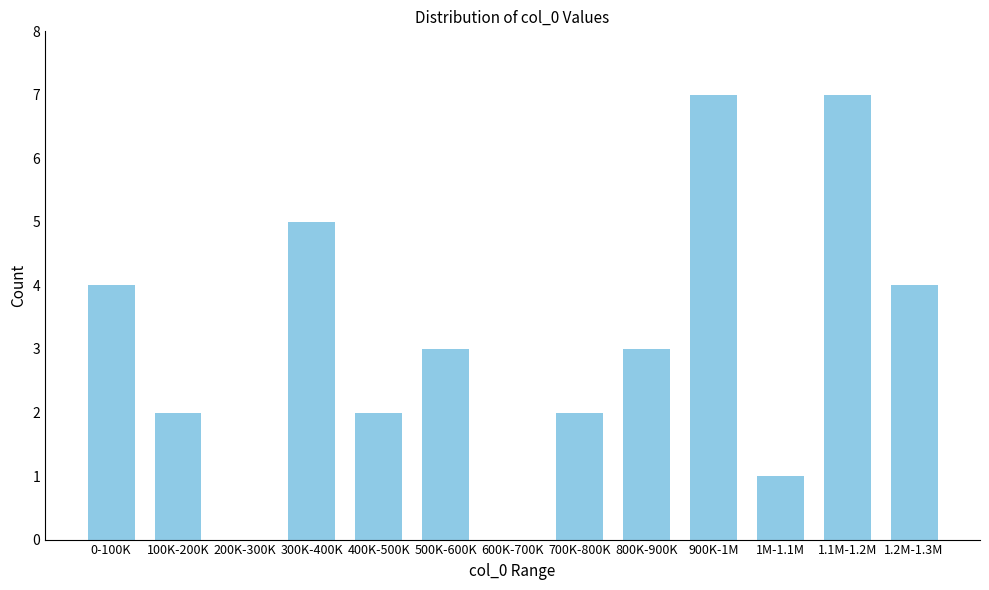

Reading left to right, what are all the values shown in this chart?

0-100K=4	100K-200K=2	200K-300K=0	300K-400K=5	400K-500K=2	500K-600K=3	600K-700K=0	700K-800K=2	800K-900K=3	900K-1M=7	1M-1.1M=1	1.1M-1.2M=7	1.2M-1.3M=4